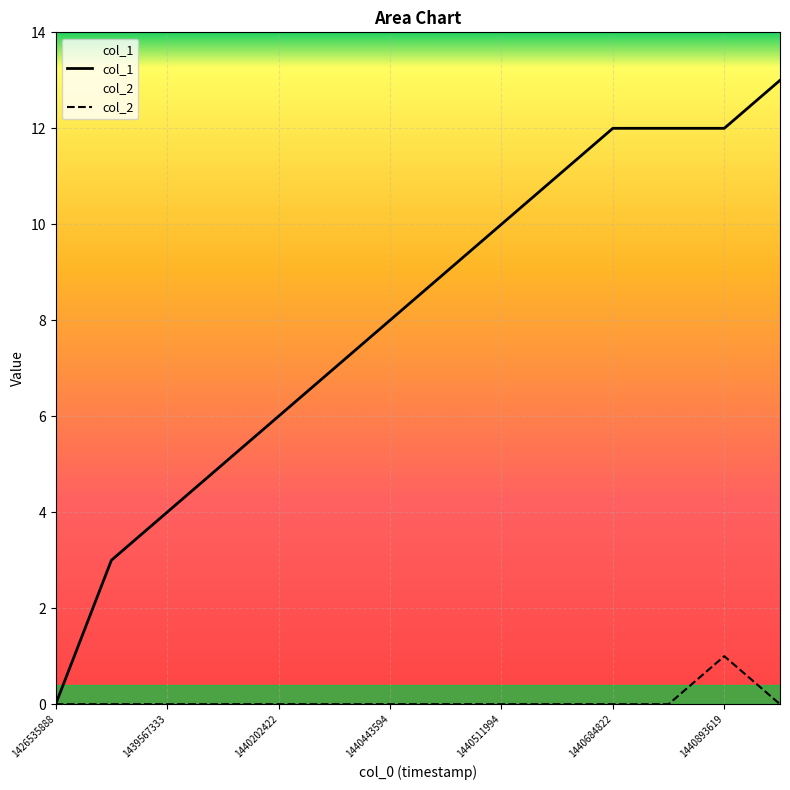

How many values in the col_2 series exceed 0?

1